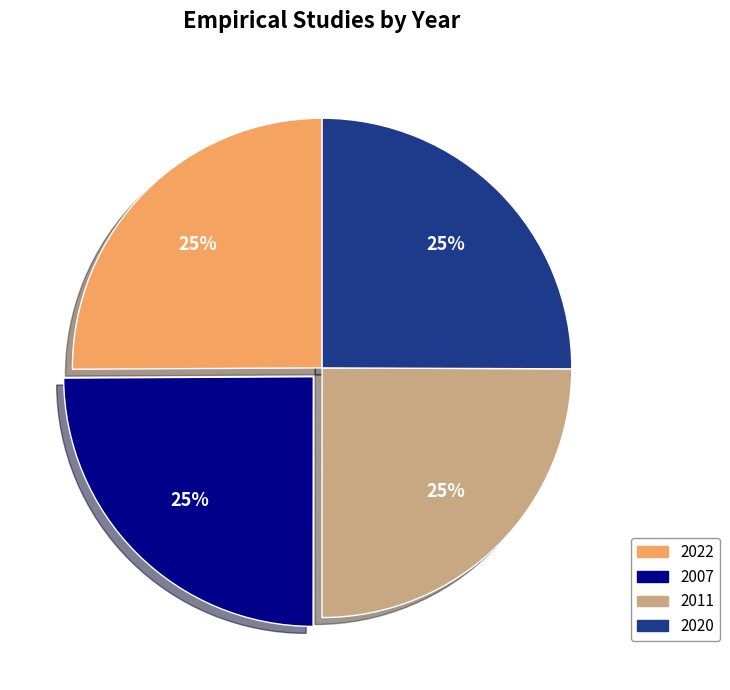

To the nearest percent, what is the average slice percentage?

25%